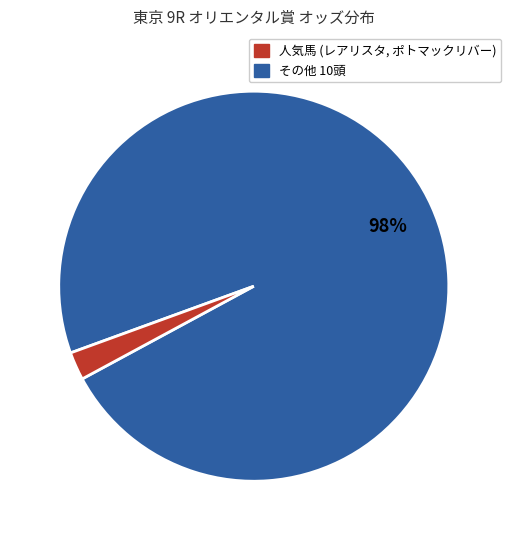

To the nearest percent, what is the average slice percentage?

50%